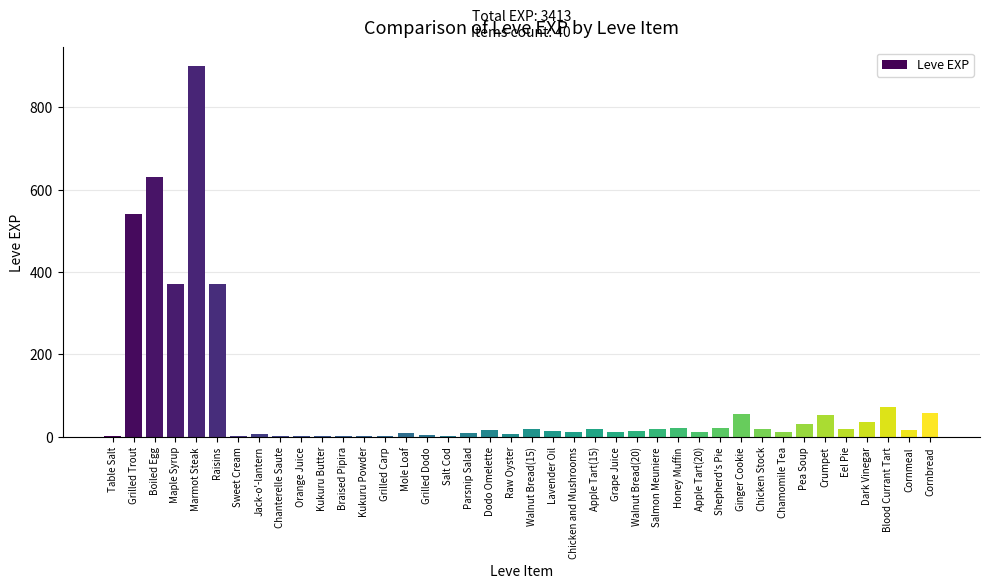

What is the sum of all values?

3413